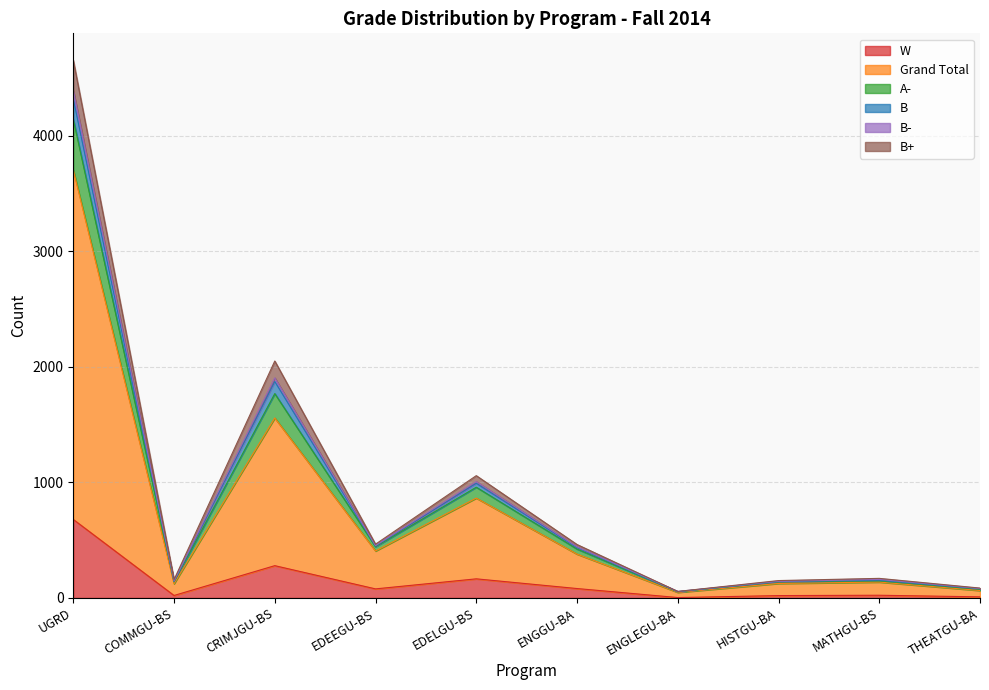

What is the maximum value for W?

679